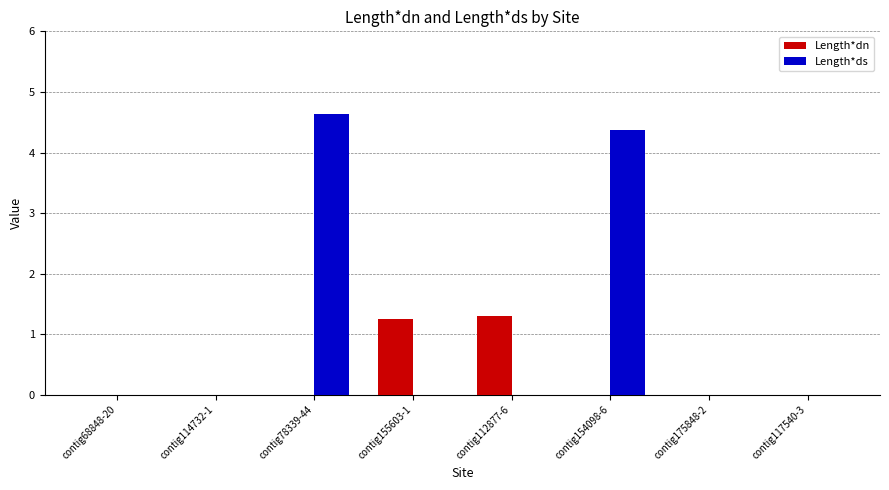

Reading left to right, list all the values displayed in this chart.

Length*dn: contig68848-20=0.0	contig114732-1=0.0	contig78339-44=0.0	contig155603-1=1.2	contig112877-6=1.3	contig154098-6=0.0	contig175848-2=0.0	contig117540-3=0.0
Length*ds: contig68848-20=0.0	contig114732-1=0.0	contig78339-44=4.6	contig155603-1=0.0	contig112877-6=0.0	contig154098-6=4.4	contig175848-2=0.0	contig117540-3=0.0